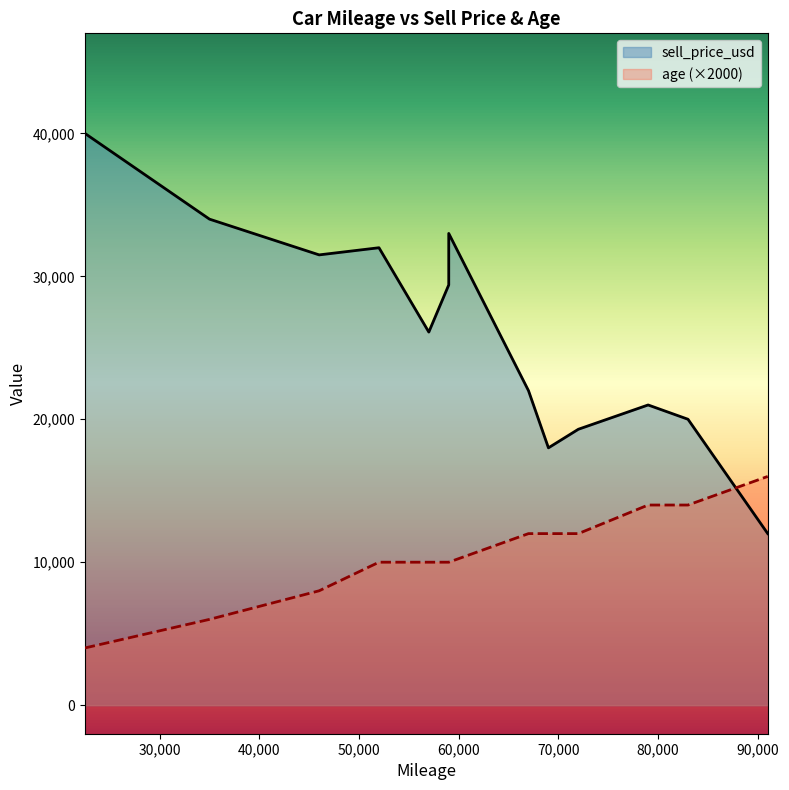

Reading left to right, what are all the values shown in this chart?

sell_price_usd: 40000	34000	31500	32000	26100	29400	33000	22000	18000	19300	21000	20000	12000
age (×2000): 4000	6000	8000	10000	10000	10000	10000	12000	12000	12000	14000	14000	16000